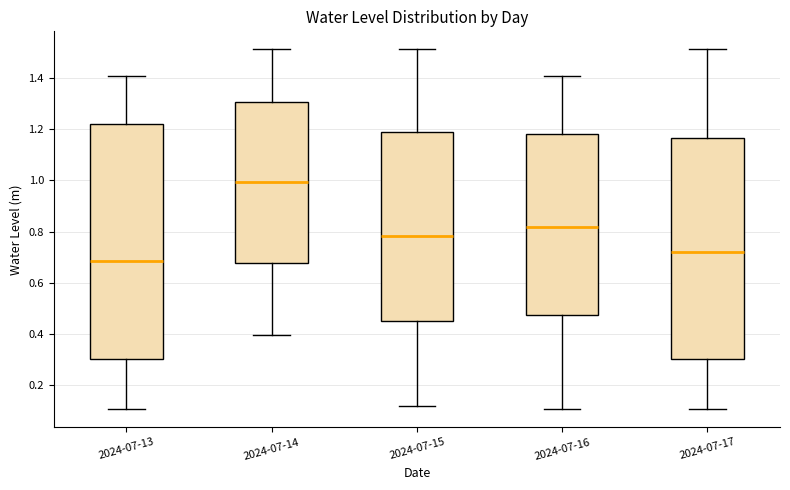

Reading left to right, transcribe this box plot: for each box, give where its median line is, the range the box spans, and where its two whiskers end, as read against the y-axis. The values are not printed on the chart, so give them approximately, as read against the axis.

2024-07-13: median 0.68, box 0.30 to 1.22, whiskers 0.10 to 1.40
2024-07-14: median 1.00, box 0.68 to 1.30, whiskers 0.40 to 1.52
2024-07-15: median 0.78, box 0.46 to 1.20, whiskers 0.12 to 1.52
2024-07-16: median 0.82, box 0.48 to 1.18, whiskers 0.10 to 1.40
2024-07-17: median 0.72, box 0.30 to 1.16, whiskers 0.10 to 1.52